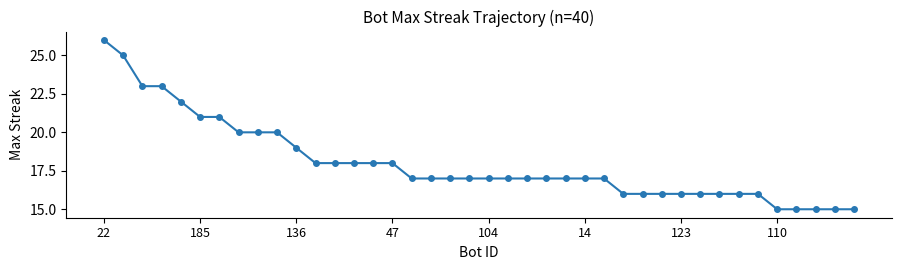

What is the value of the 29th point from the left?

16